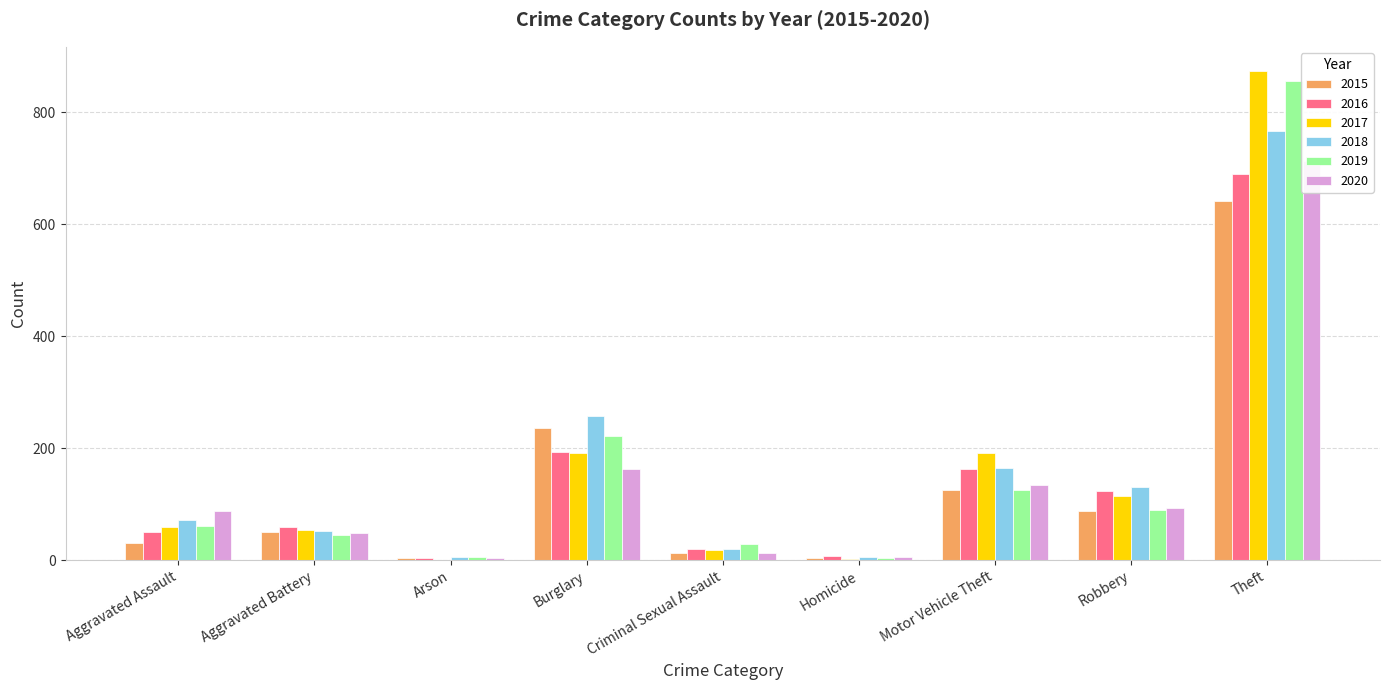

How many series are shown in this chart?

6